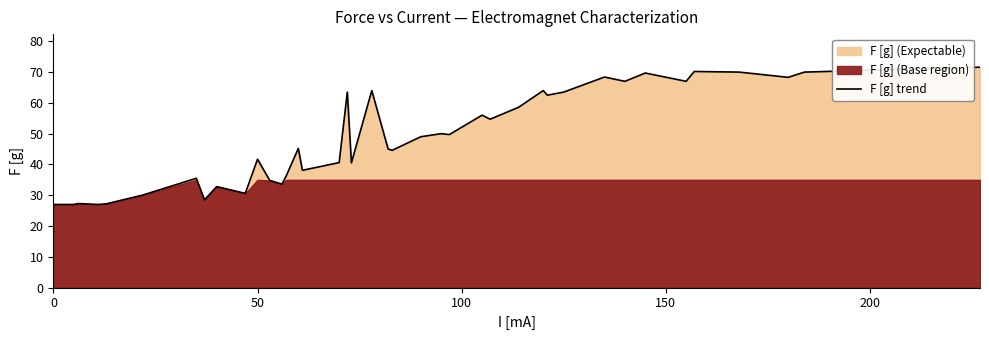

What is the average value?

48.8